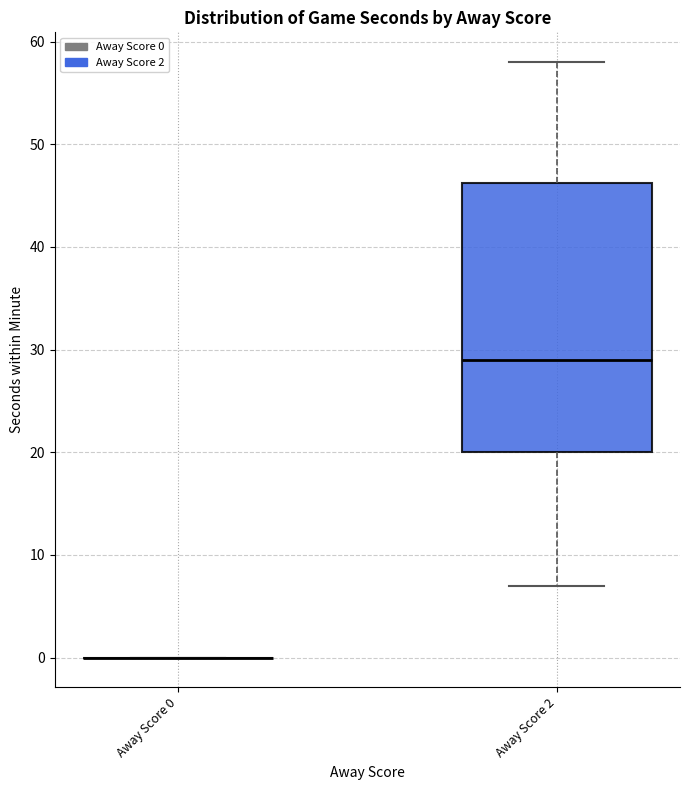

Where does the lower whisker of the box for Away Score 2 end on the y-axis? The values are not printed on the chart, so give them approximately, as read against the axis.

7